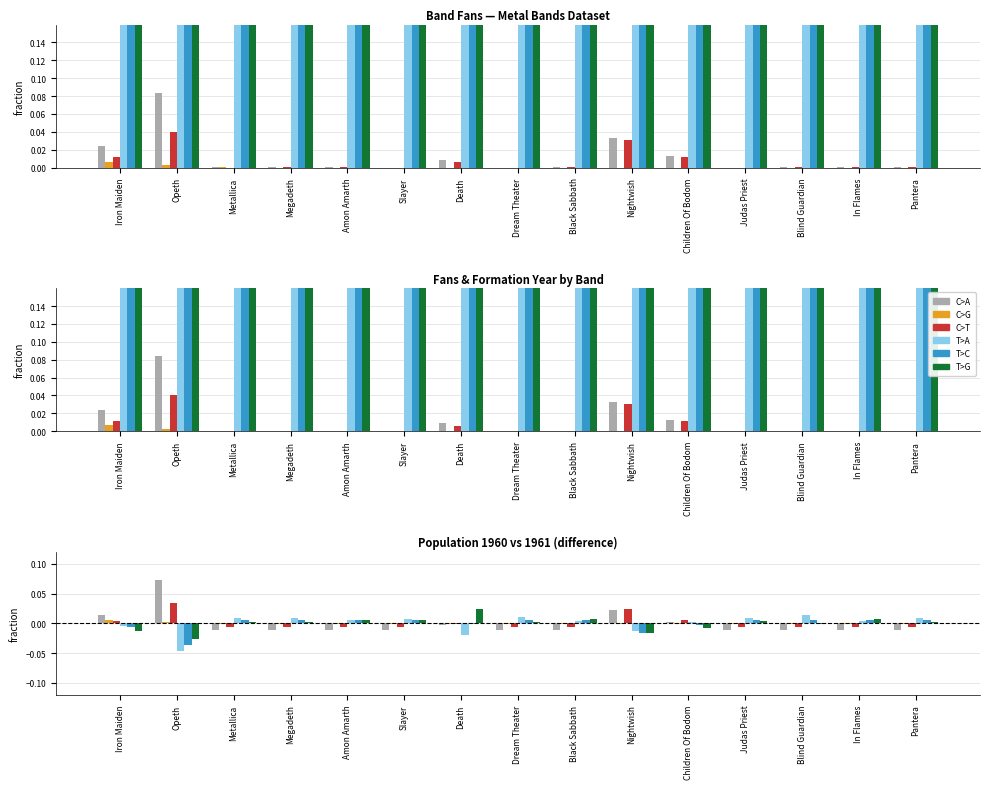

Reading left to right, what are all the values shown in this chart?

C>A: Iron Maiden=0.0	Opeth=0.1	Metallica=-0.0	Megadeth=-0.0	Amon Amarth=-0.0	Slayer=-0.0	Death=-0.0	Dream Theater=-0.0	Black Sabbath=-0.0	Nightwish=0.0	Children Of Bodom=0.0	Judas Priest=-0.0	Blind Guardian=-0.0	In Flames=-0.0	Pantera=-0.0
C>G: Iron Maiden=0.0	Opeth=0.0	Metallica=-0.0	Megadeth=-0.0	Amon Amarth=-0.0	Slayer=-0.0	Death=-0.0	Dream Theater=-0.0	Black Sabbath=-0.0	Nightwish=-0.0	Children Of Bodom=-0.0	Judas Priest=-0.0	Blind Guardian=-0.0	In Flames=-0.0	Pantera=-0.0
C>T: Iron Maiden=0.0	Opeth=0.0	Metallica=-0.0	Megadeth=-0.0	Amon Amarth=-0.0	Slayer=-0.0	Death=-0.0	Dream Theater=-0.0	Black Sabbath=-0.0	Nightwish=0.0	Children Of Bodom=0.0	Judas Priest=-0.0	Blind Guardian=-0.0	In Flames=-0.0	Pantera=-0.0
T>A: Iron Maiden=-0.0	Opeth=-0.0	Metallica=0.0	Megadeth=0.0	Amon Amarth=0.0	Slayer=0.0	Death=-0.0	Dream Theater=0.0	Black Sabbath=0.0	Nightwish=-0.0	Children Of Bodom=0.0	Judas Priest=0.0	Blind Guardian=0.0	In Flames=0.0	Pantera=0.0
T>C: Iron Maiden=-0.0	Opeth=-0.0	Metallica=0.0	Megadeth=0.0	Amon Amarth=0.0	Slayer=0.0	Death=-0.0	Dream Theater=0.0	Black Sabbath=0.0	Nightwish=-0.0	Children Of Bodom=-0.0	Judas Priest=0.0	Blind Guardian=0.0	In Flames=0.0	Pantera=0.0
T>G: Iron Maiden=-0.0	Opeth=-0.0	Metallica=0.0	Megadeth=0.0	Amon Amarth=0.0	Slayer=0.0	Death=0.0	Dream Theater=0.0	Black Sabbath=0.0	Nightwish=-0.0	Children Of Bodom=-0.0	Judas Priest=0.0	Blind Guardian=-0.0	In Flames=0.0	Pantera=0.0